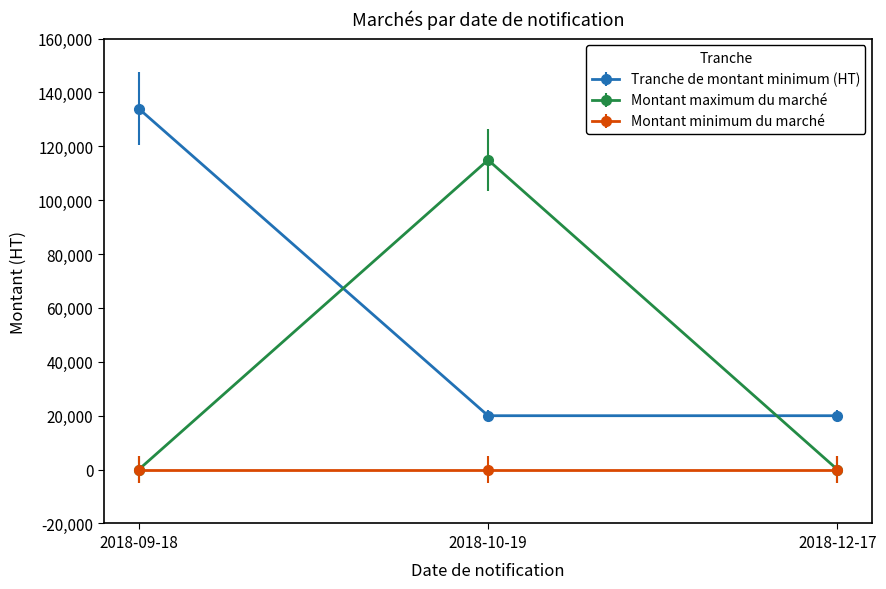

How many Tranche de montant minimum (HT) values are between 20000 and 134000?

3